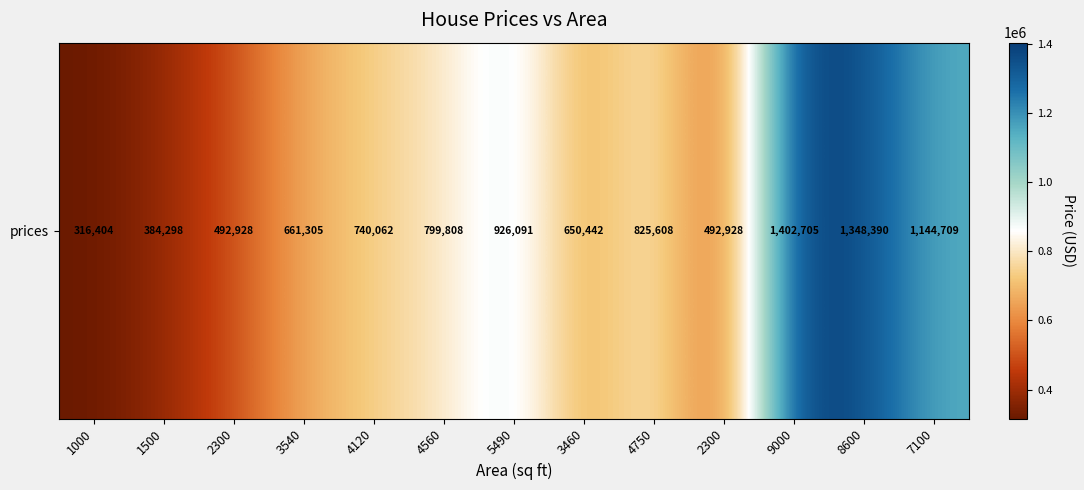

True or false: the data shows 2392424.9 at 9000.

False